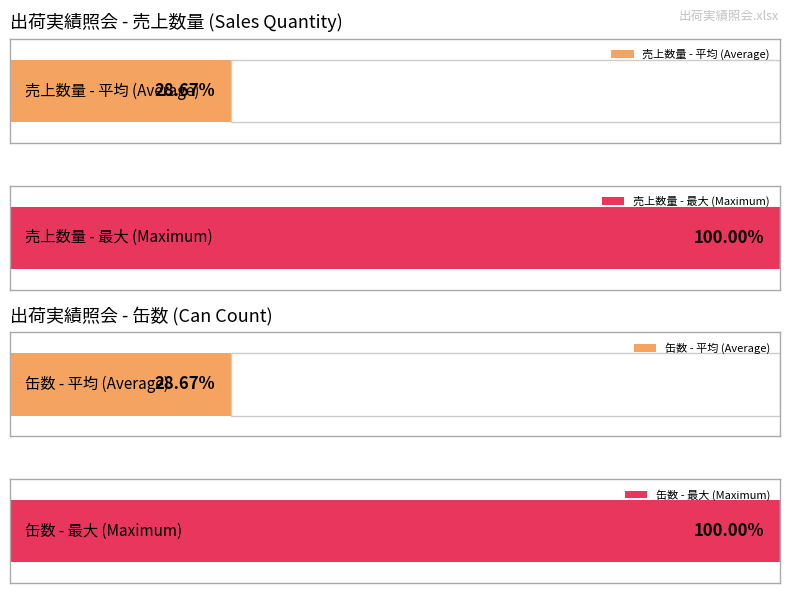

How many bars are there in each group?

2